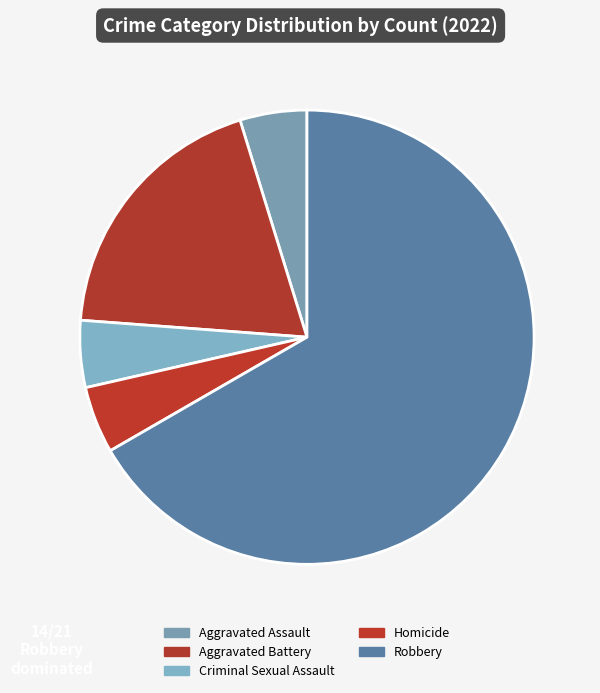

True or false: Robbery accounts for 78% of the total.

False